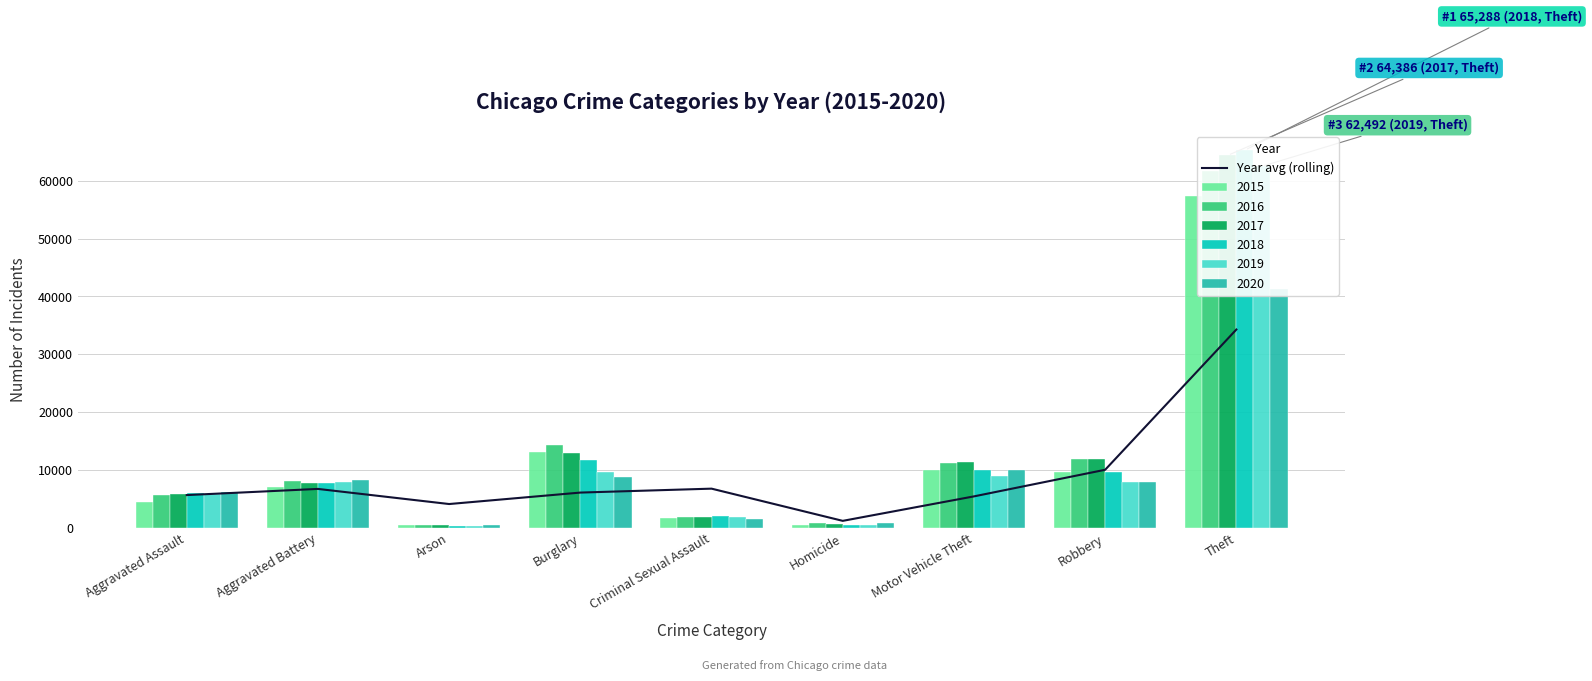

What is the average value?

8943.9